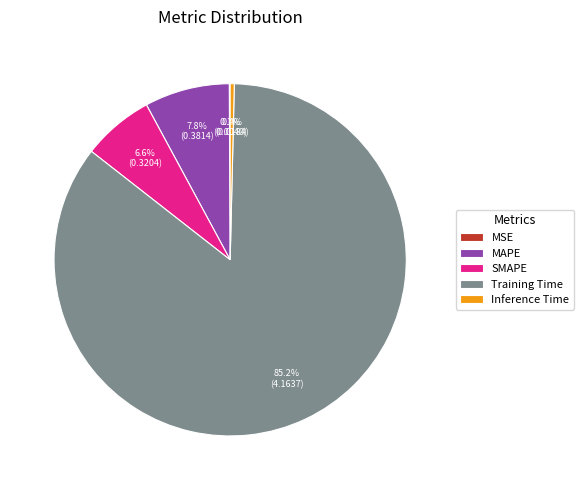

To the nearest percent, what is the combined percentage of MAPE and SMAPE?

14%